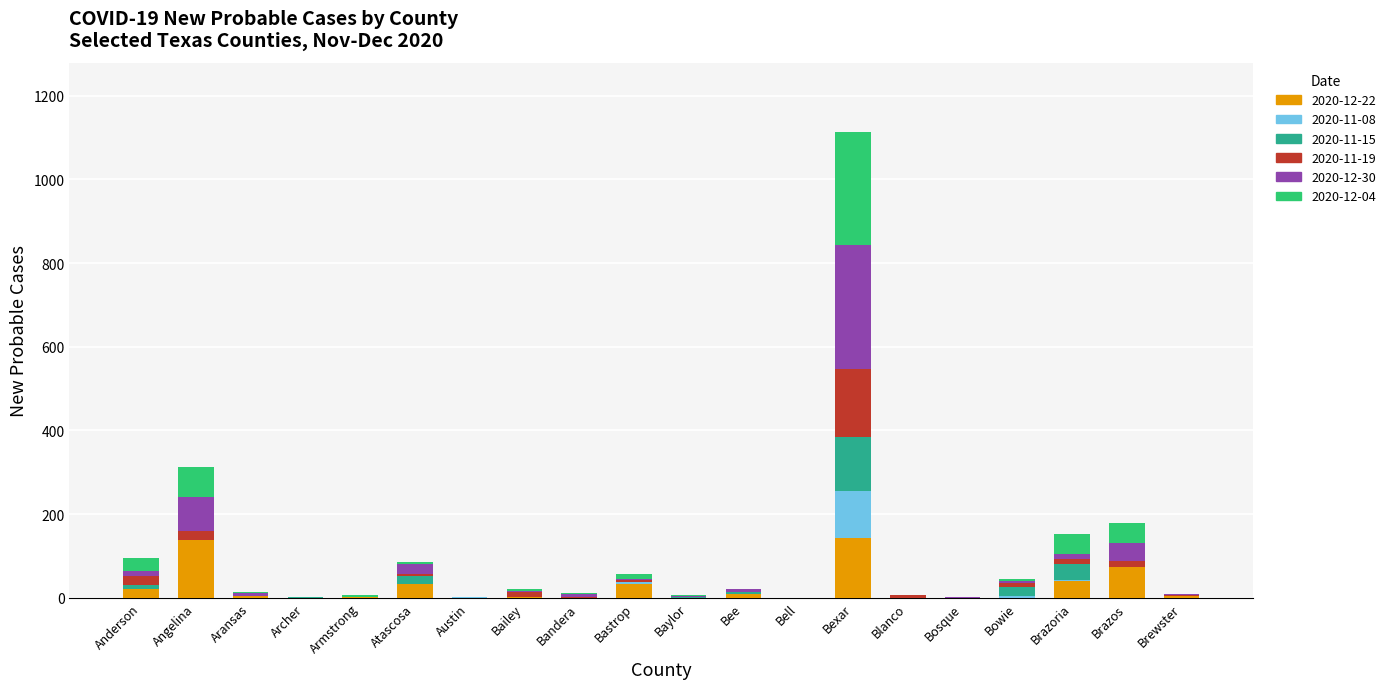

What is the total value across all series at Bexar?

1112